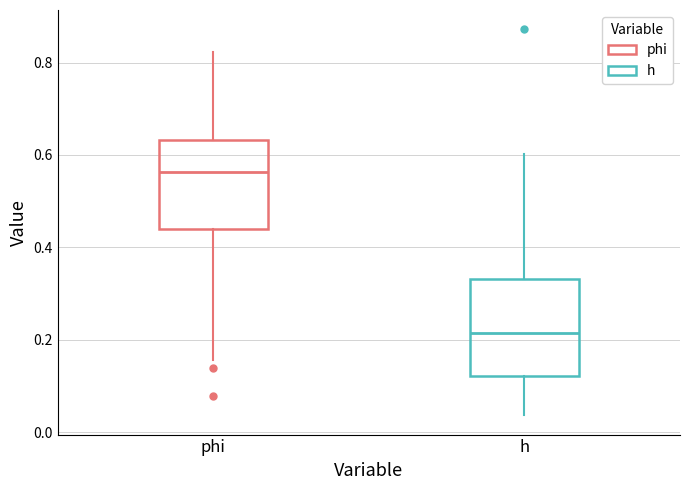

Reading left to right, read every box against the y-axis: the position of its median line, the range the box covers, and the ends of its whiskers. The values are not printed on the chart, so give them approximately, as read against the axis.

phi: median 0.56, box 0.44 to 0.64, whiskers 0.16 to 0.82
h: median 0.22, box 0.12 to 0.34, whiskers 0.04 to 0.60